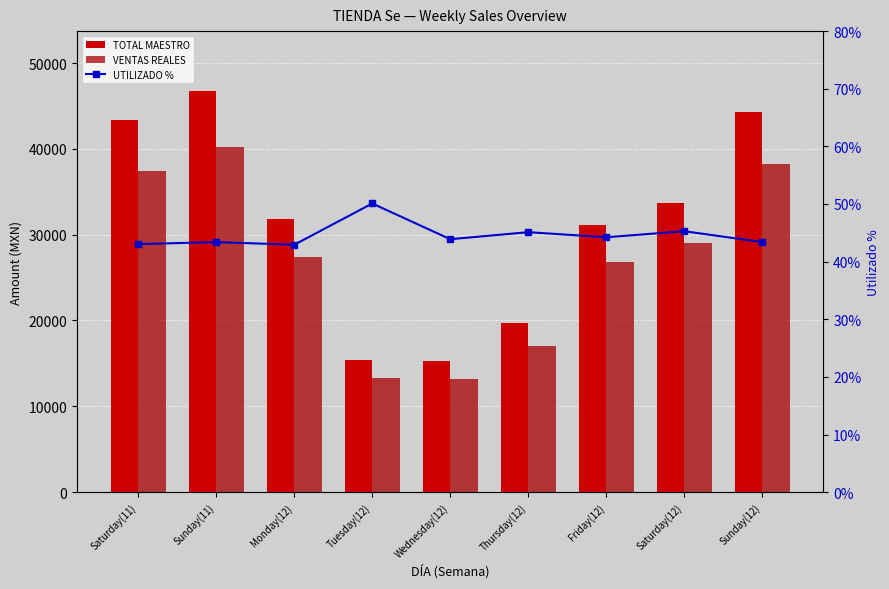

What is the sum of the VENTAS REALES values at Sunday(11) and Saturday(12)?

69277.2